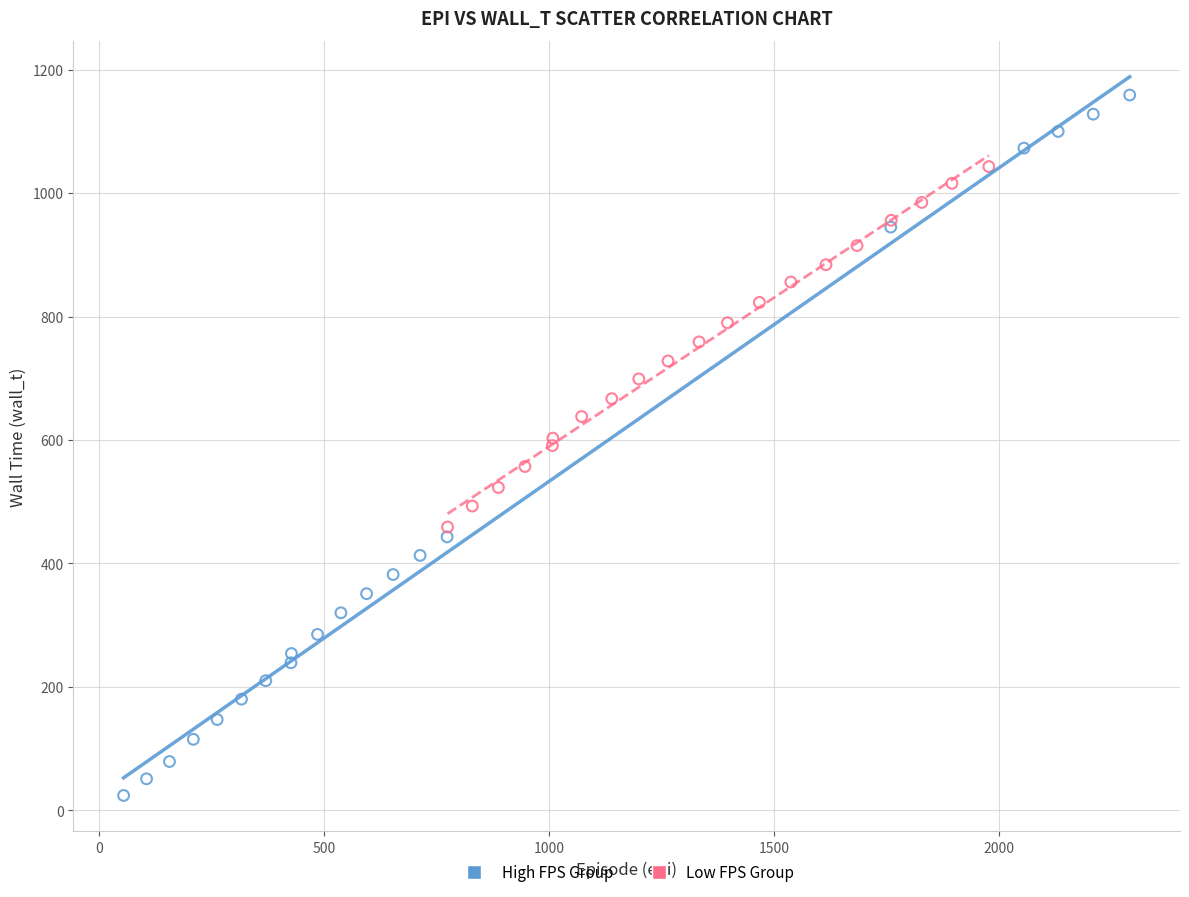

Which series reaches the maximum Y coordinate?

High FPS Group